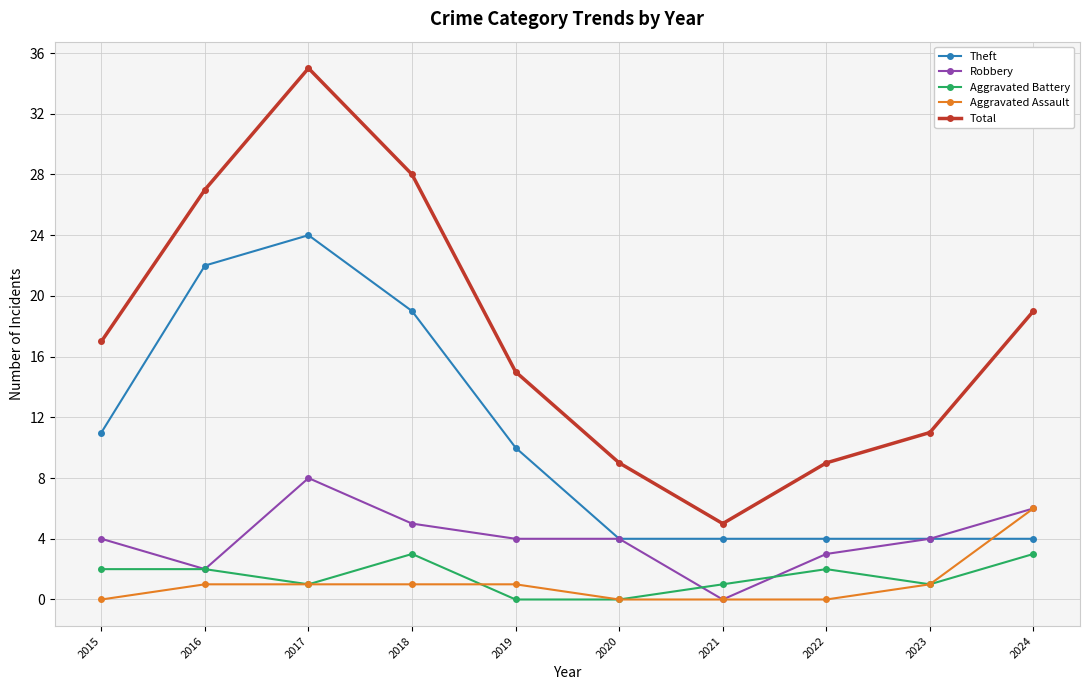

At which label is Total closest to 20?

2024